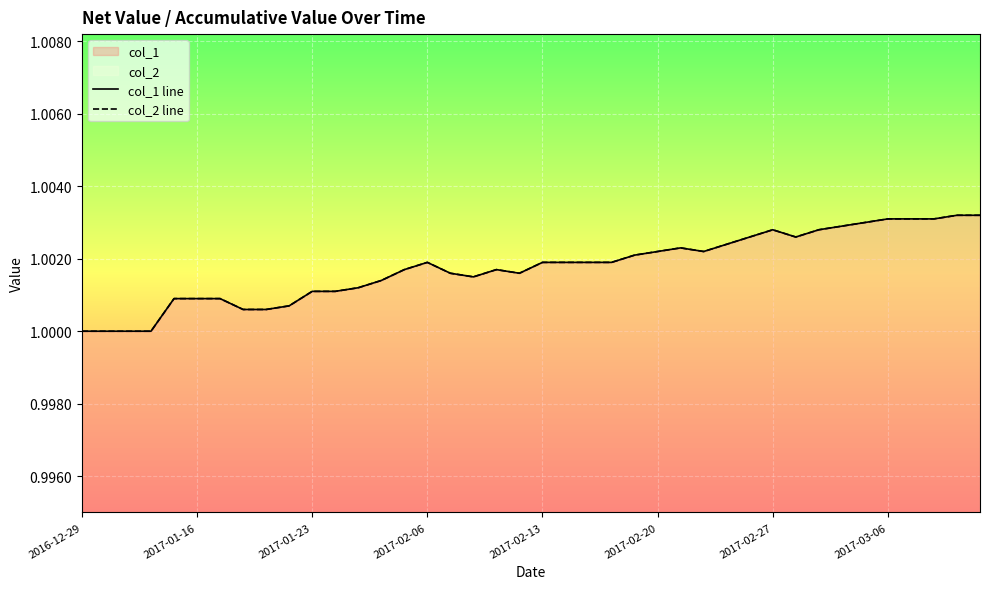

Which series changed the most between 2017-01-23 and 14?

col_1 line